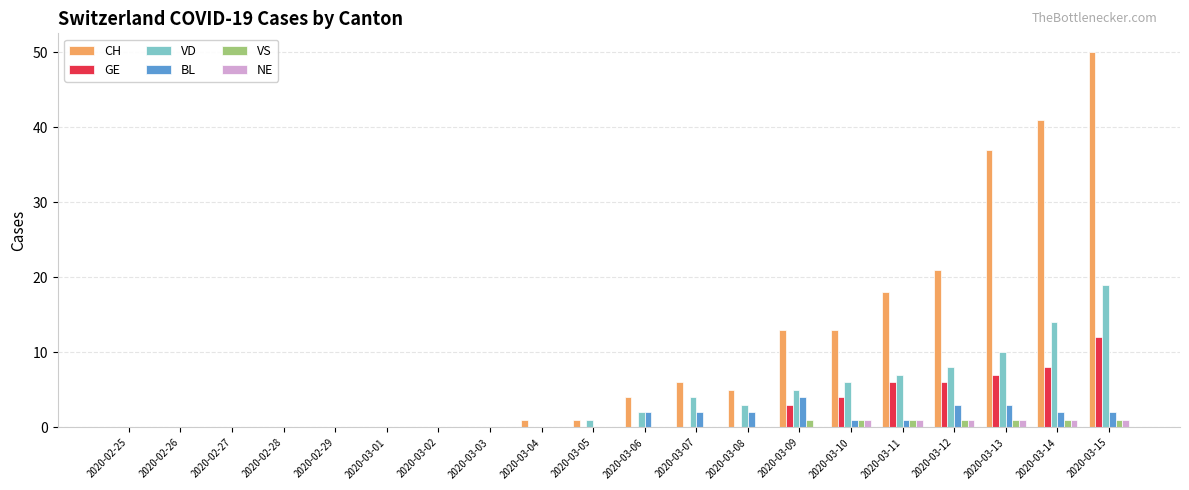

Reading left to right, what are all the values shown in this chart?

CH: 0	0	0	0	0	0	0	0	1	1	4	6	5	13	13	18	21	37	41	50
GE: 0	0	0	0	0	0	0	0	0	0	0	0	0	3	4	6	6	7	8	12
VD: 0	0	0	0	0	0	0	0	0	1	2	4	3	5	6	7	8	10	14	19
BL: 0	0	0	0	0	0	0	0	0	0	2	2	2	4	1	1	3	3	2	2
VS: 0	0	0	0	0	0	0	0	0	0	0	0	0	1	1	1	1	1	1	1
NE: 0	0	0	0	0	0	0	0	0	0	0	0	0	0	1	1	1	1	1	1